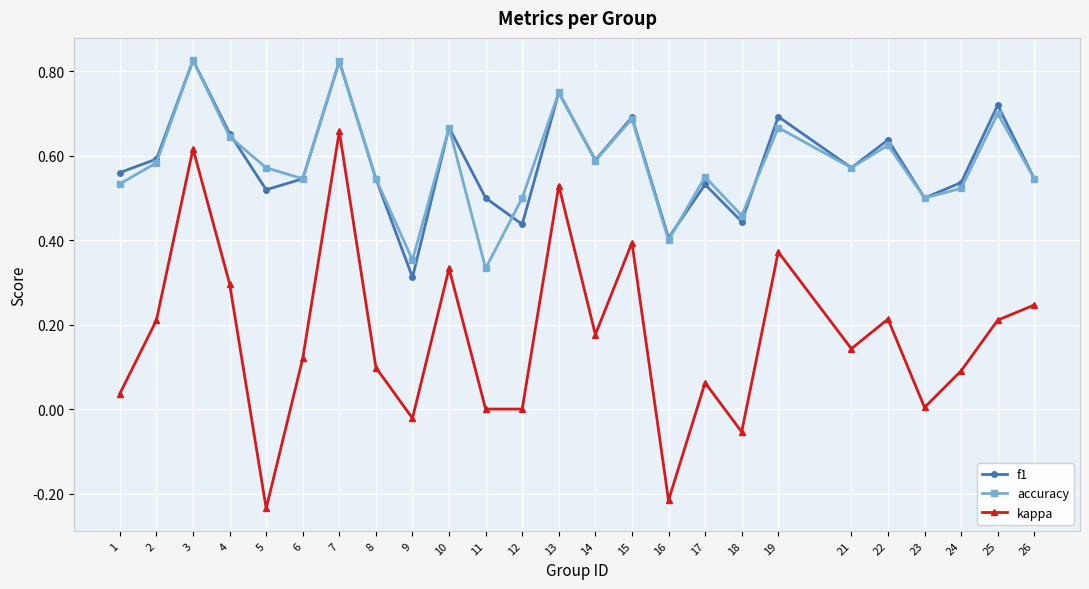

Which series has the widest spread of values?

kappa